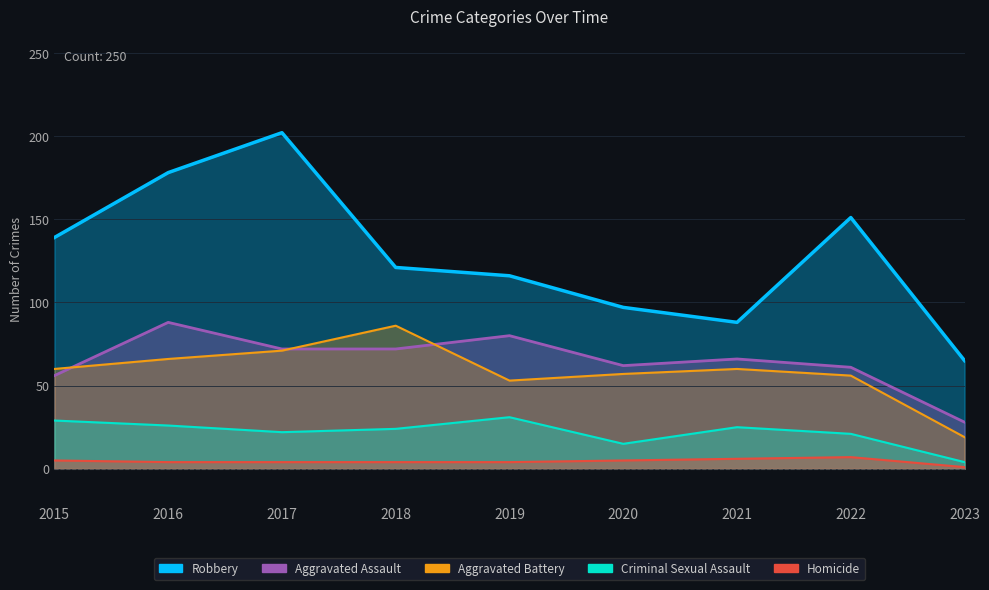

What is the total value across all series at 2018?

307